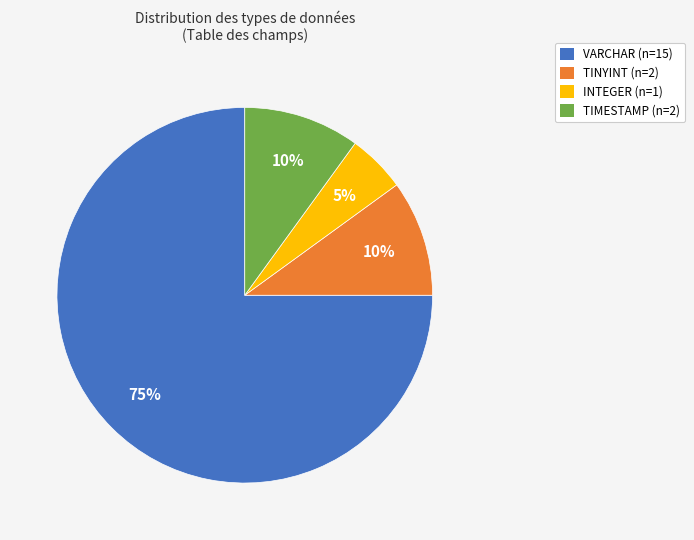

Combined, do TIMESTAMP (n=2) and VARCHAR (n=15) account for over 50%?

Yes